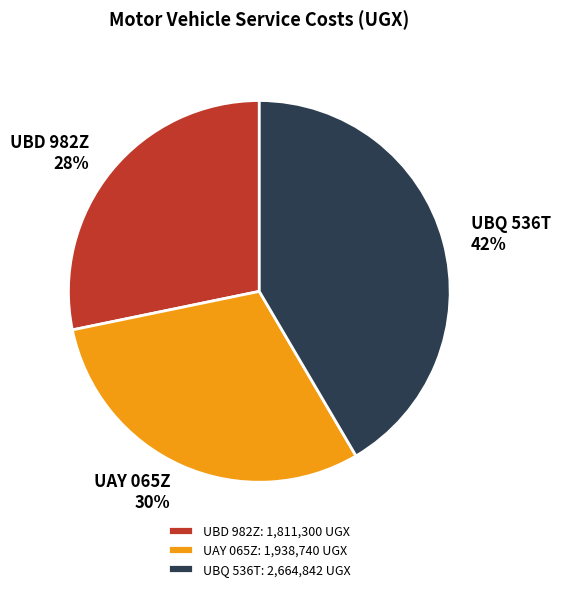

Is it true that UAY 065Z is 30% of the pie?

True